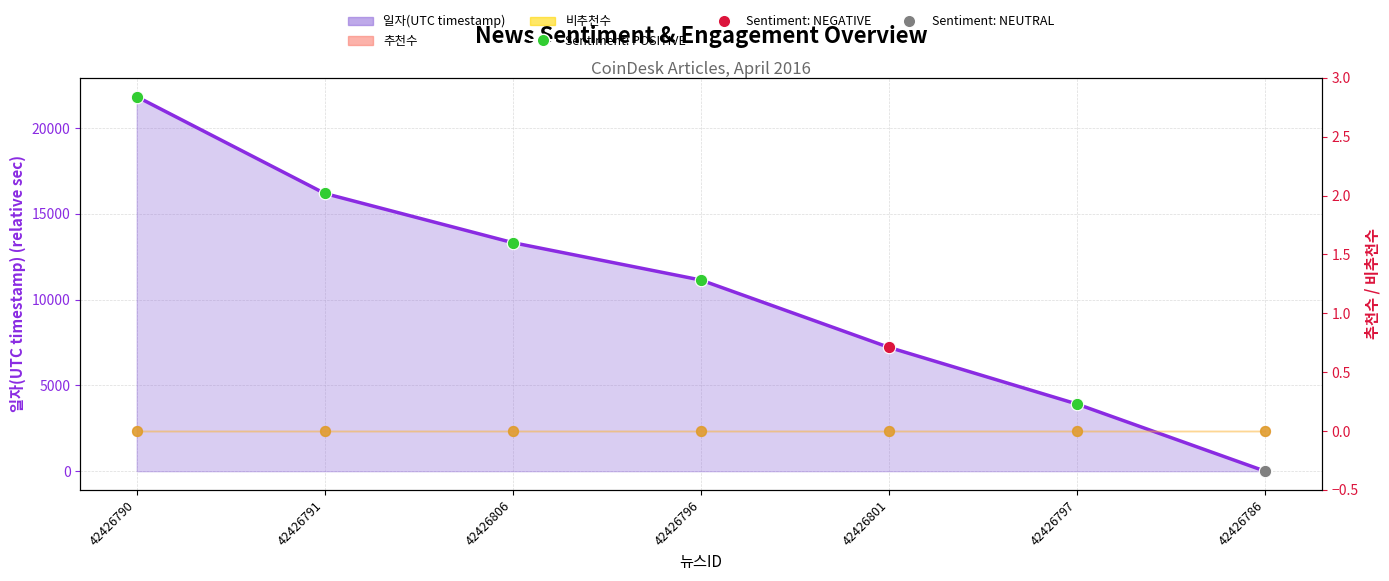

Is the value of 비추천수 at 42426791 greater than the value of 추천수 at 42426806?

No